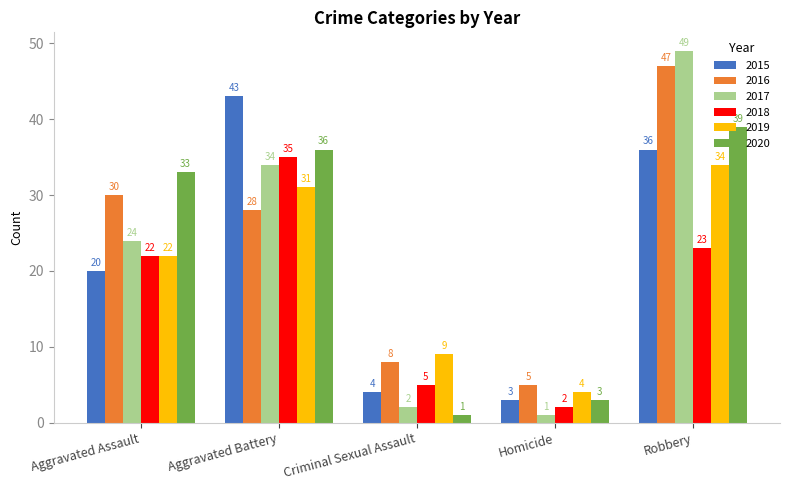

Rank the series by their maximum value, from highest to lowest.

2017, 2016, 2015, 2020, 2018, 2019